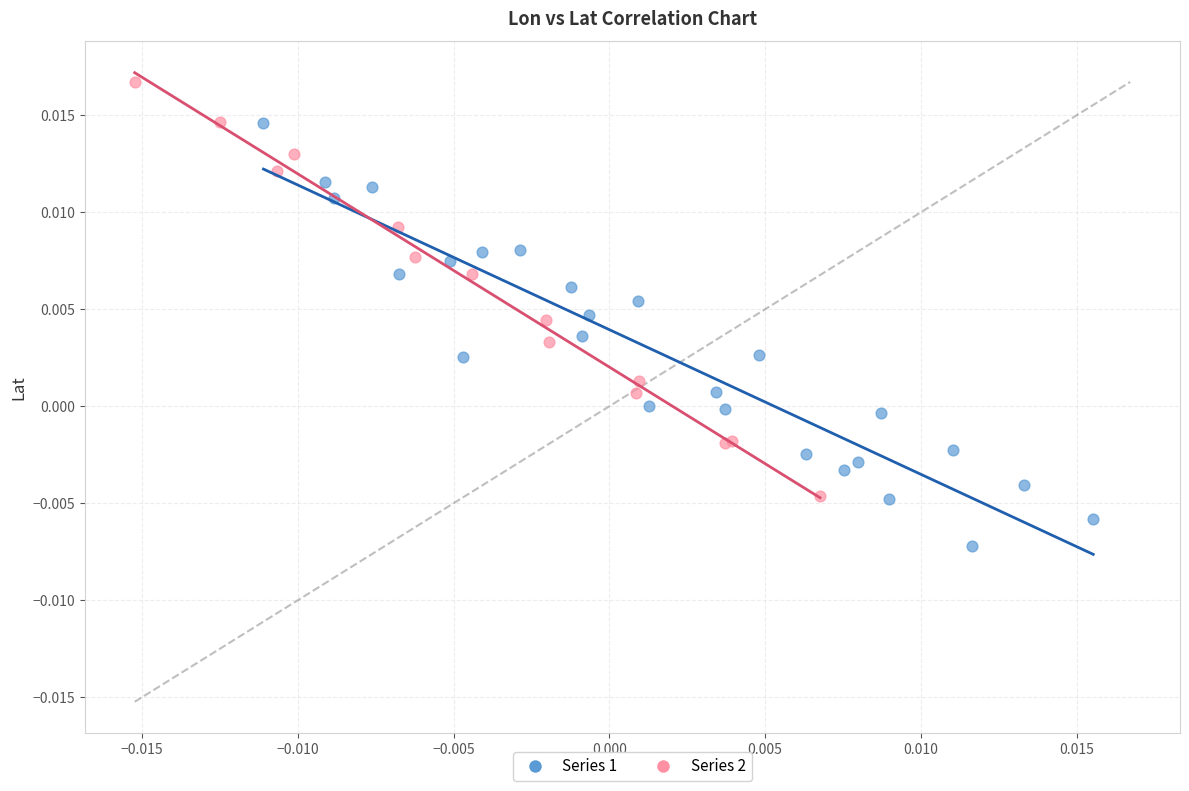

What are all the series names shown in the legend?

Series 1, Series 2